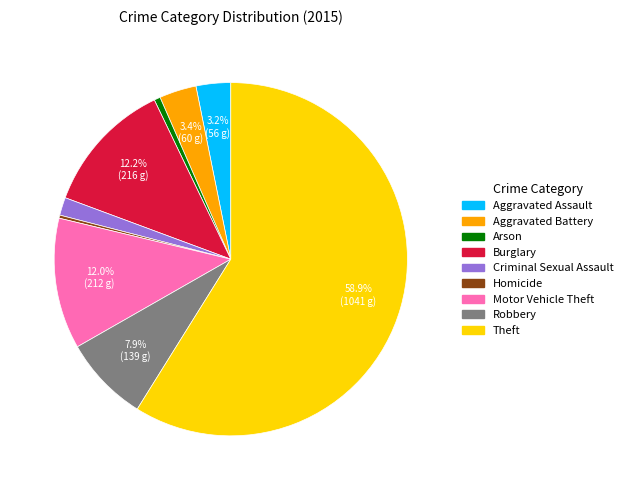

How many slices are in this pie chart?

9